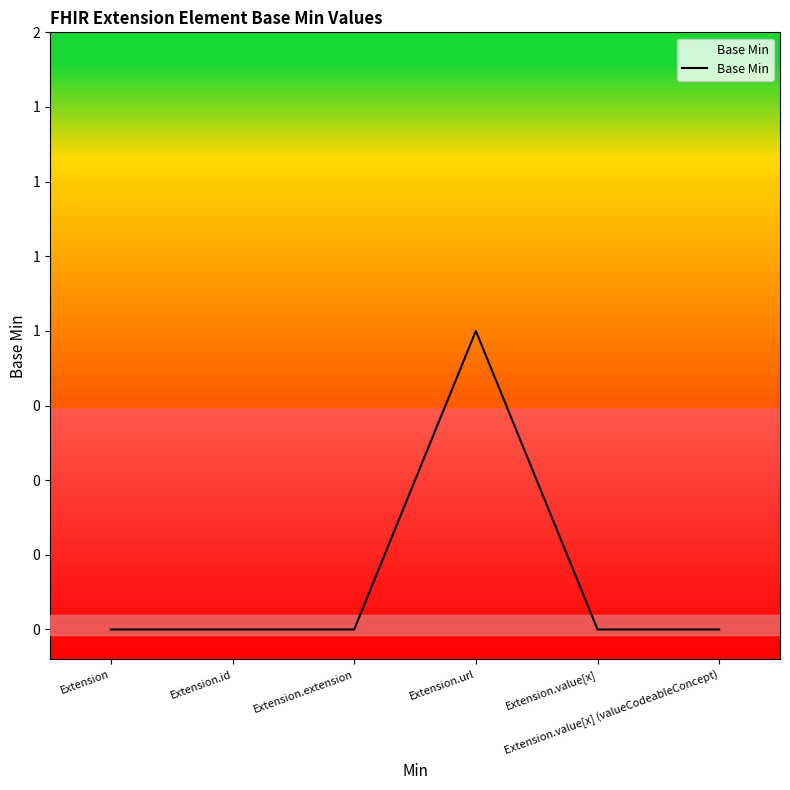

Does the chart have visible grid lines?

No